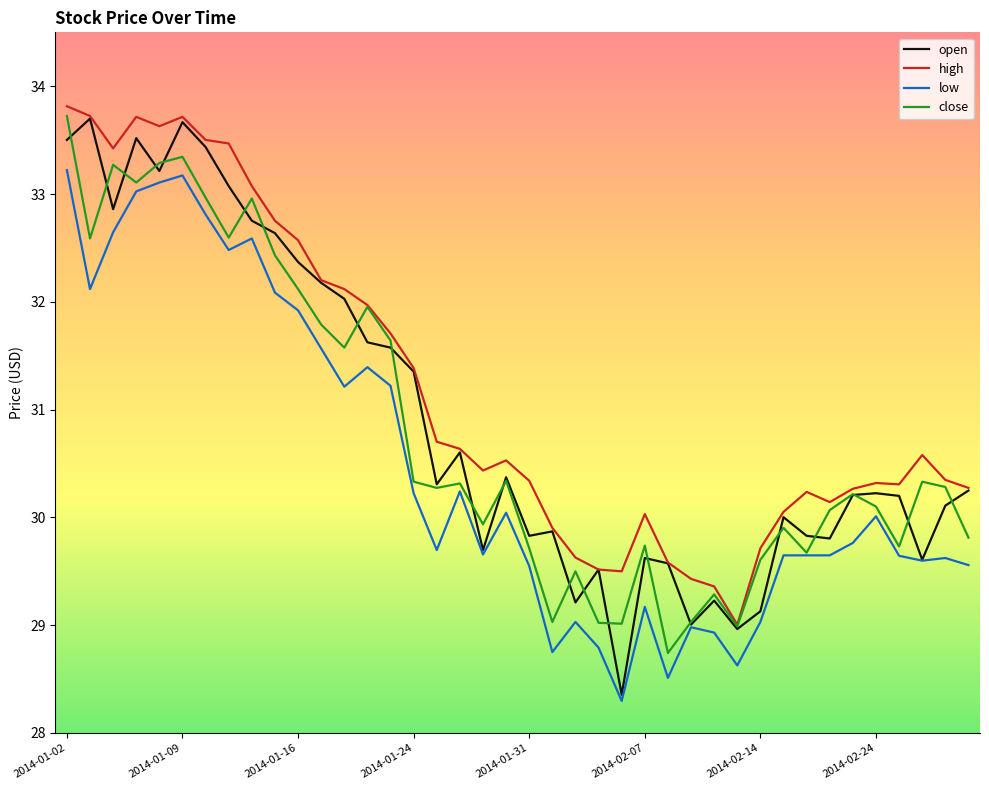

Which series has the widest spread of values?

open